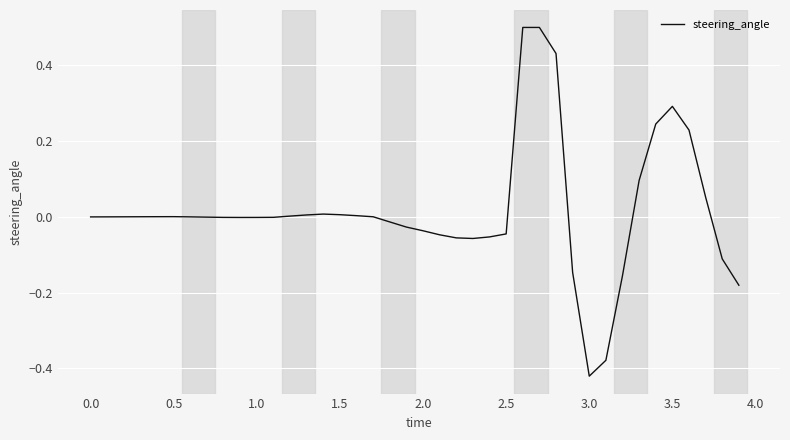

Does the chart display data point markers on the line(s)?

No